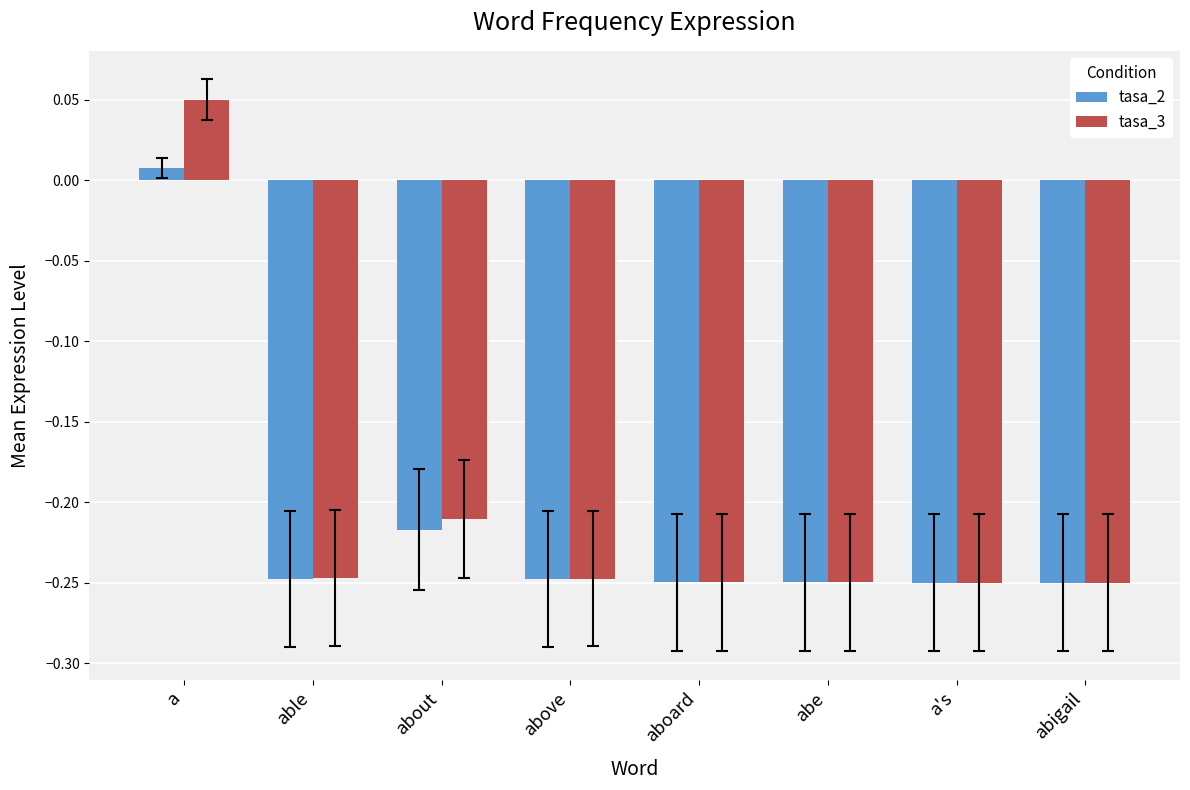

At which label does tasa_3 first exceed 0?

a